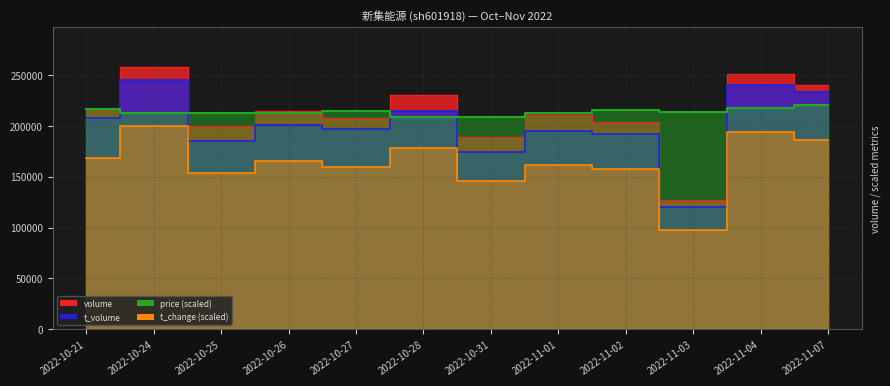

True or false: t_volume_line and volume_line intersect in this chart.

False